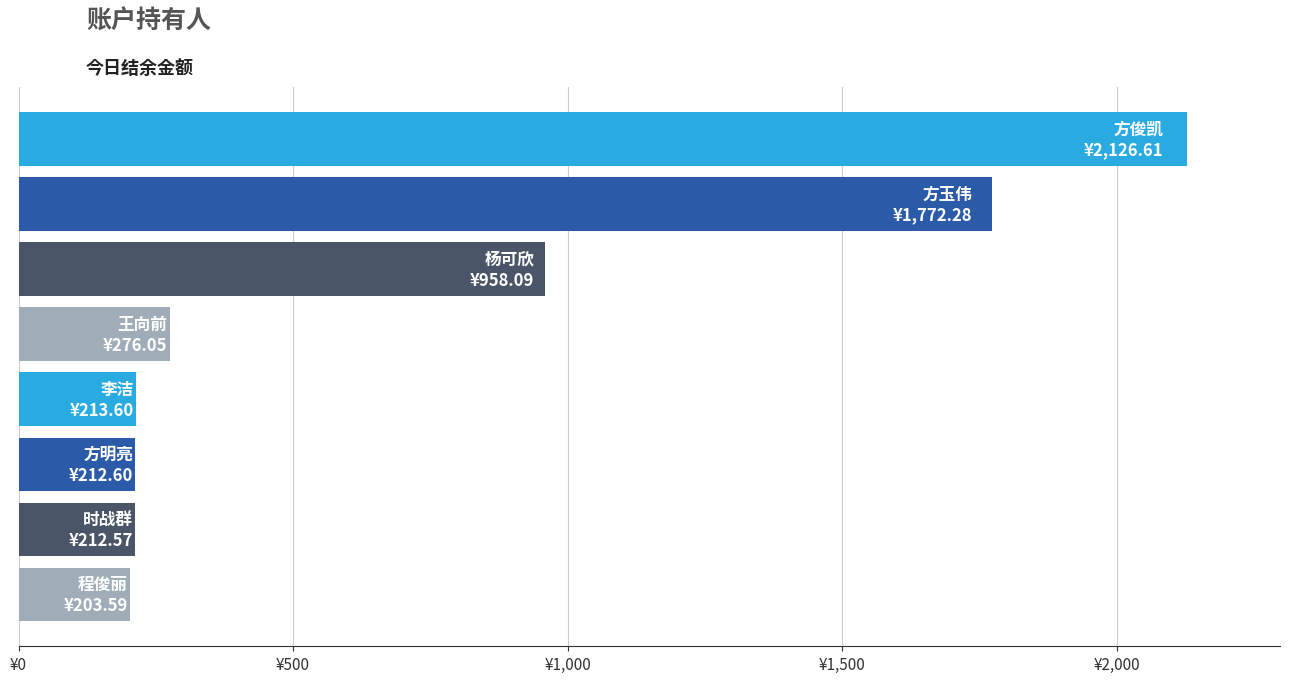

Are the bars horizontal?

Yes